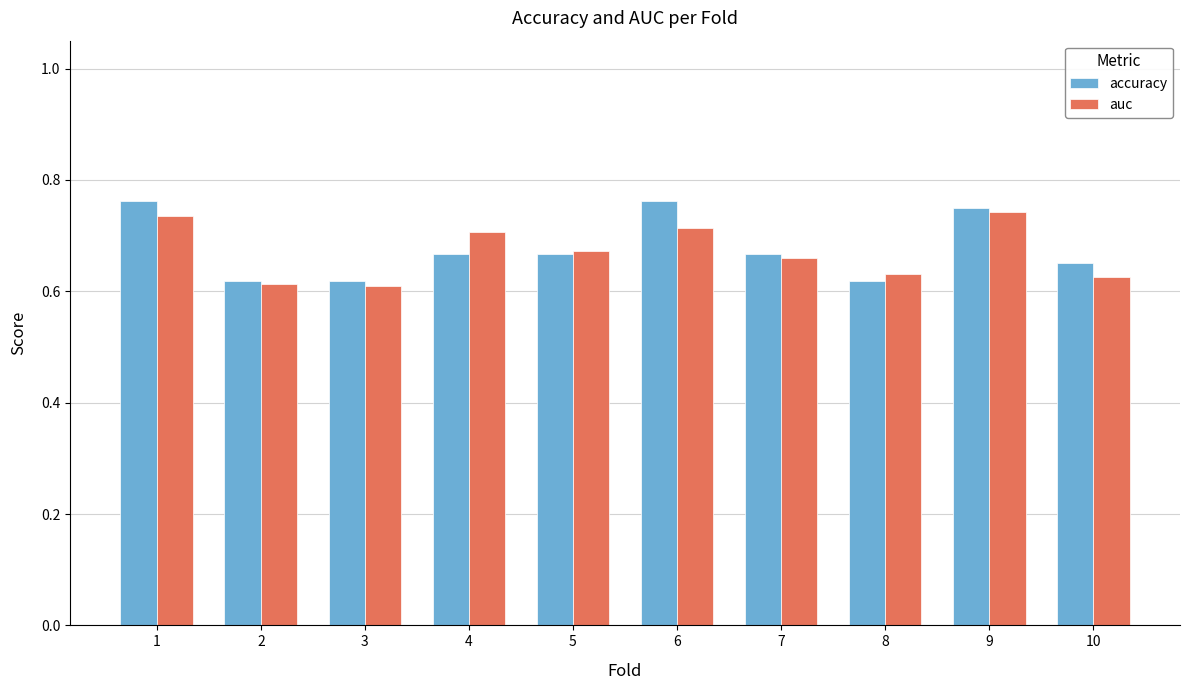

What are all the series names shown in the legend?

accuracy, auc